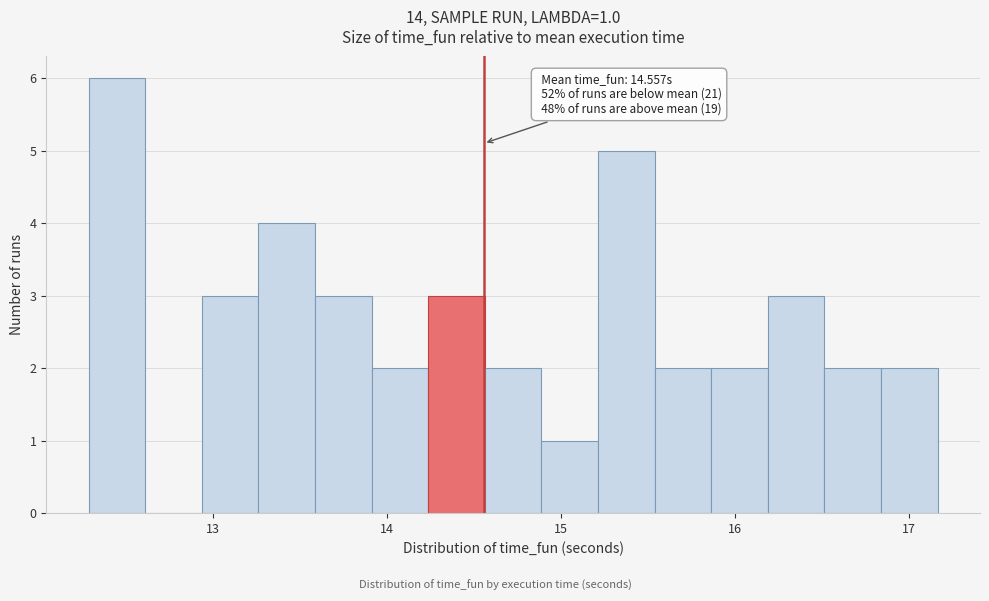

Around what value on the x-axis is the tallest bar? Give the approximate position of its centre, as read against the axis.

12.5